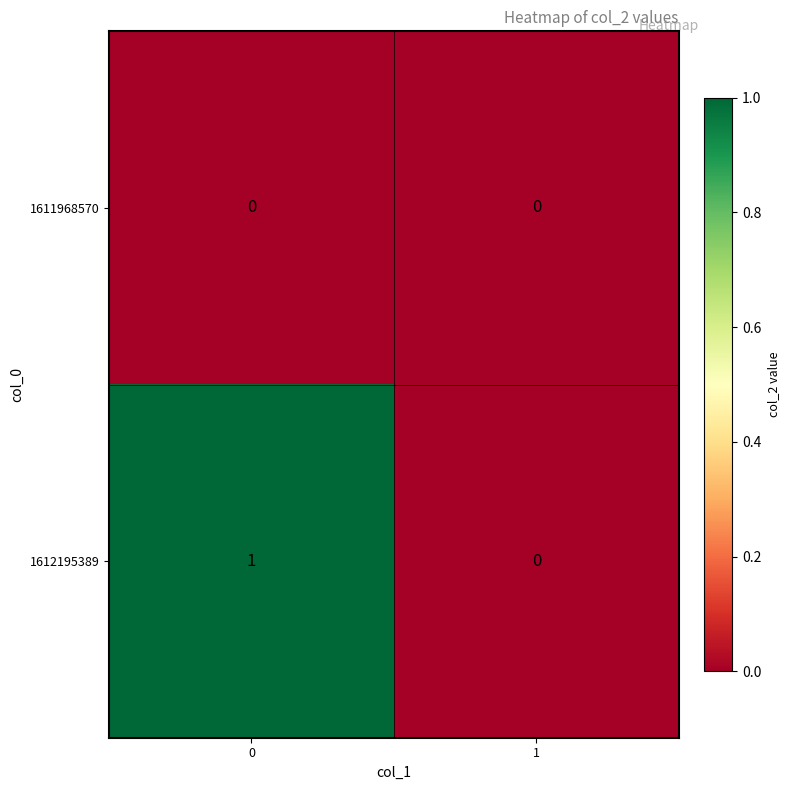

Rank the series by their average value, from highest to lowest.

1612195389, 1611968570